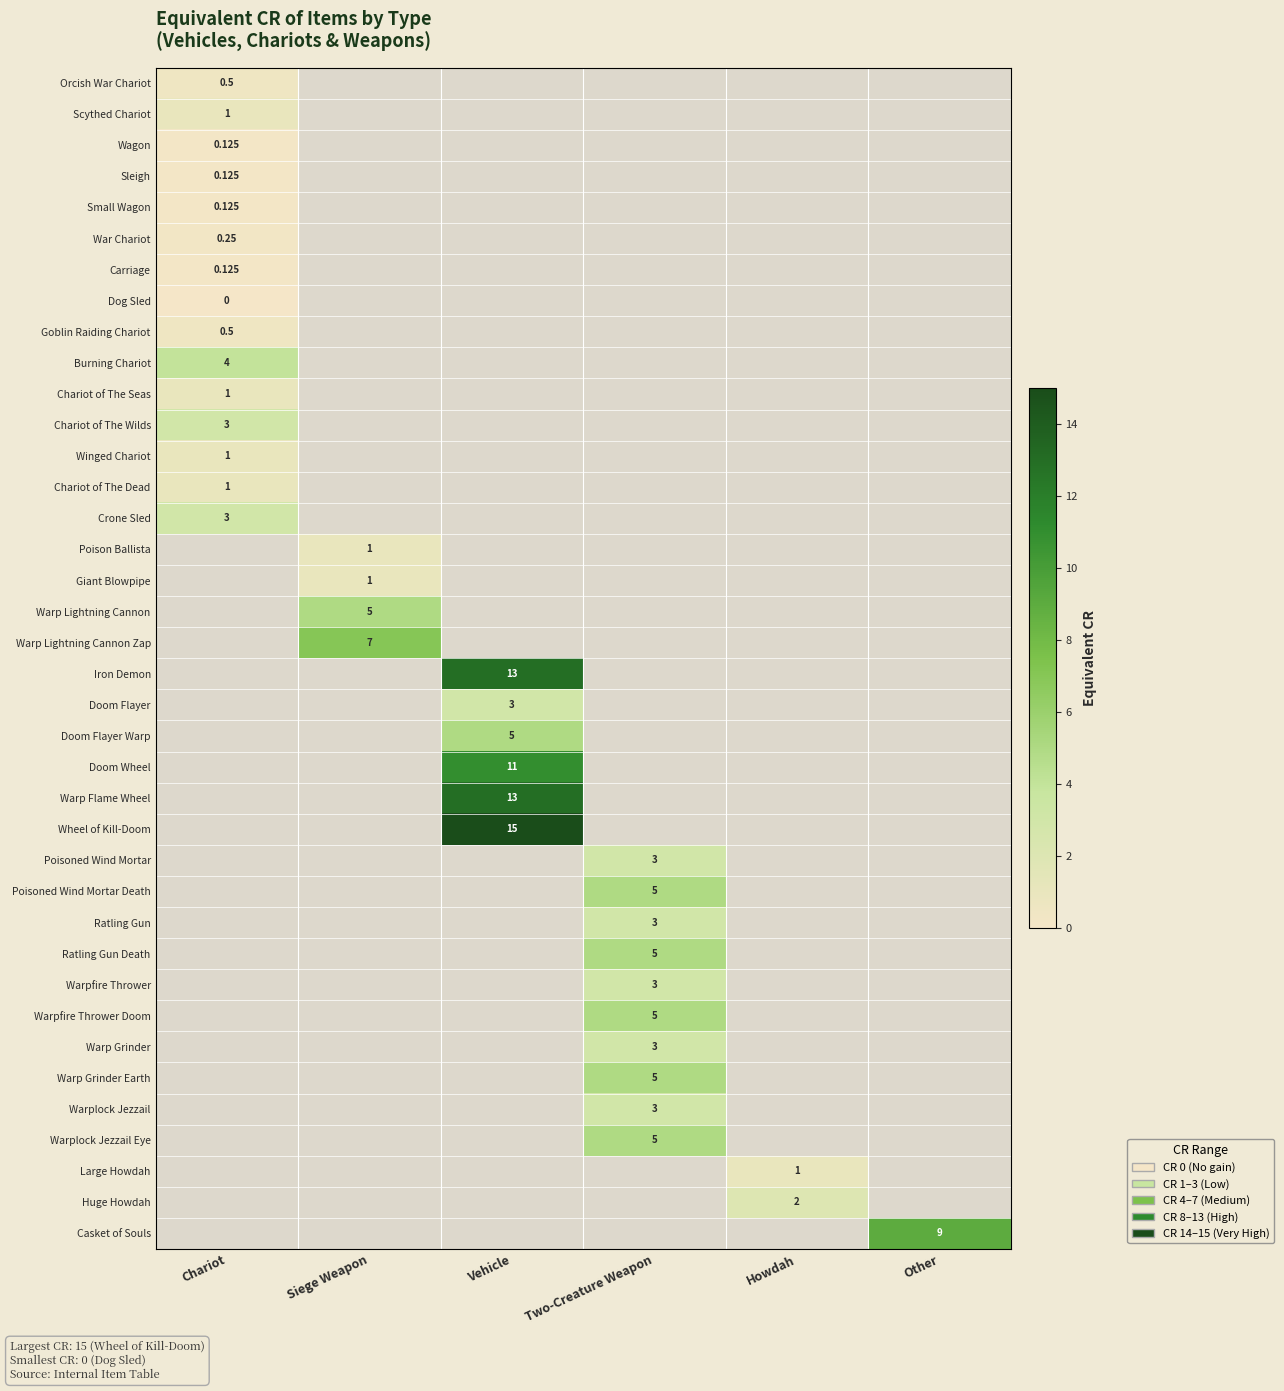

Rank the categories by Chariot of The Wilds value from highest to lowest.

Chariot, Siege Weapon, Vehicle, Two-Creature Weapon, Howdah, Other